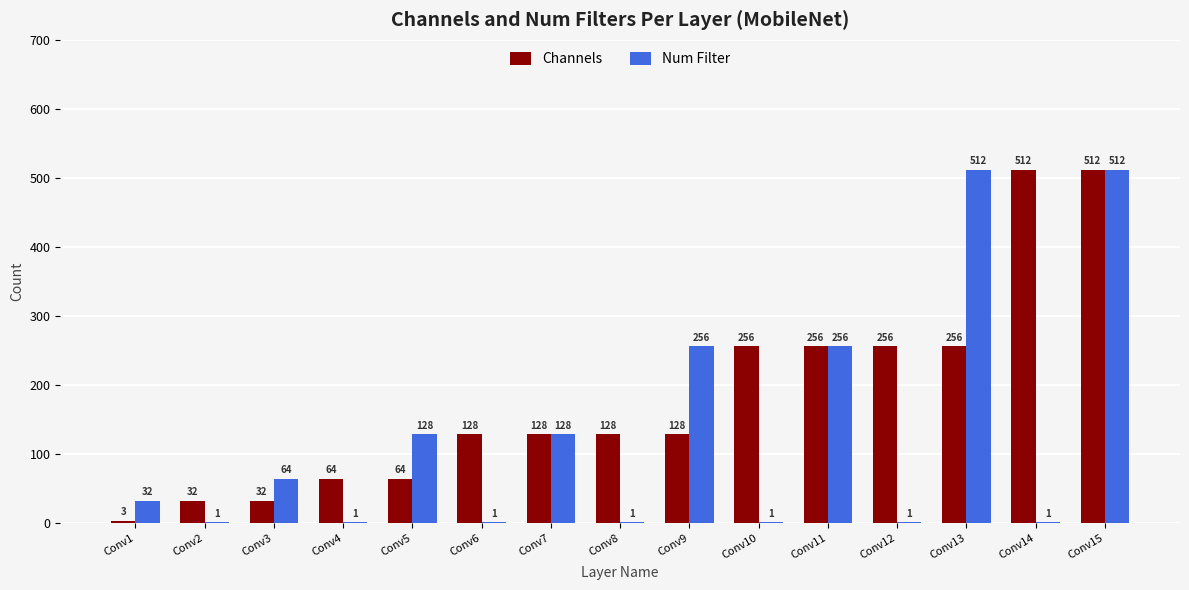

Reading left to right, transcribe all the data shown in this chart.

Channels: 3	32	32	64	64	128	128	128	128	256	256	256	256	512	512
Num Filter: 32	1	64	1	128	1	128	1	256	1	256	1	512	1	512